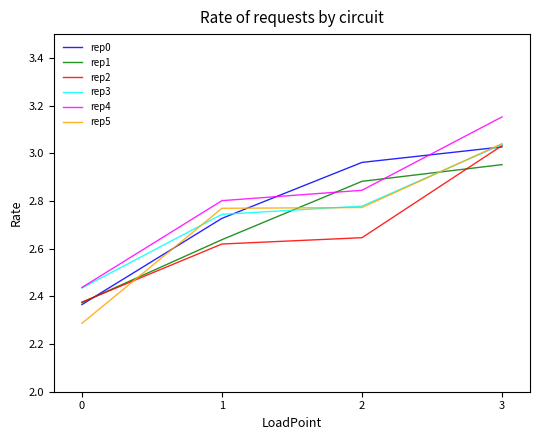

Is this an area chart (filled region under the line)?

No